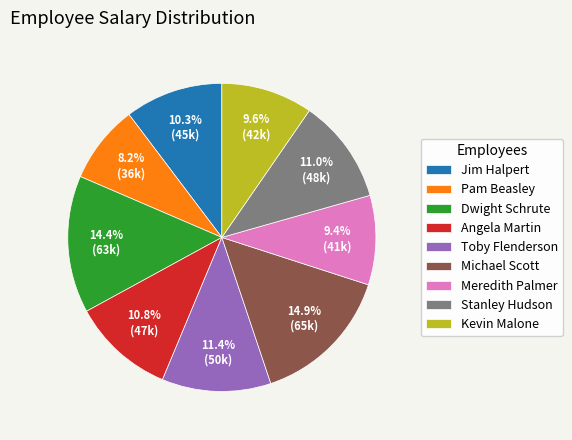

Which slice is the smallest?

Pam Beasley